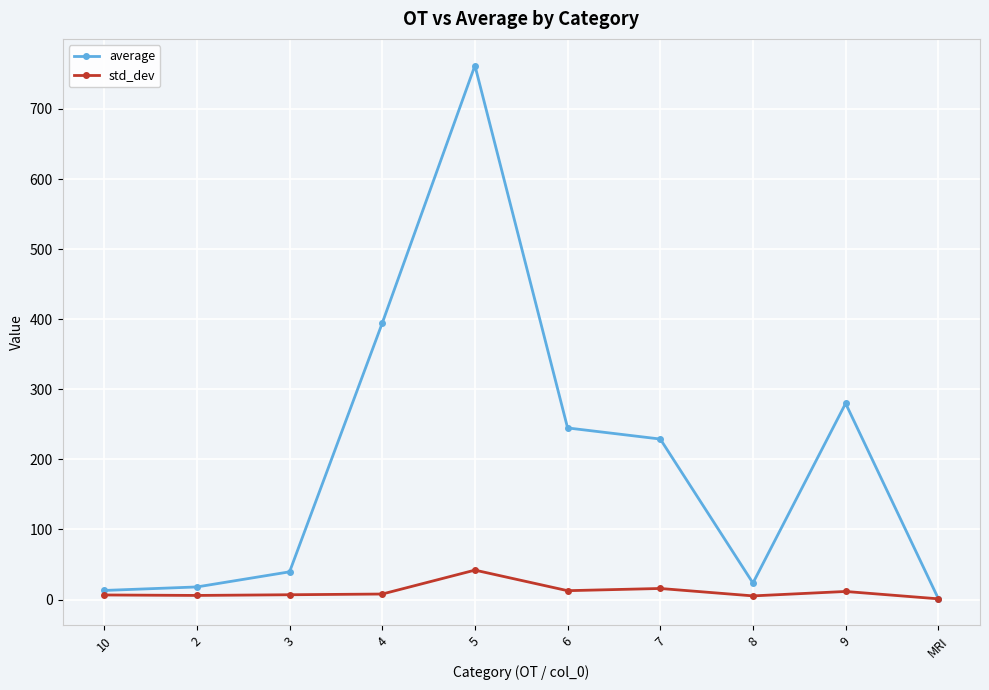

At which category does average reach its first local peak?

5